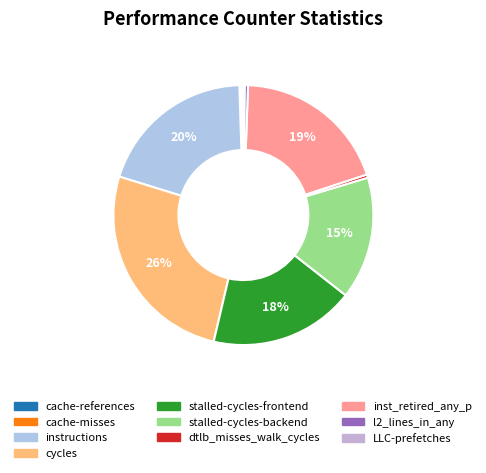

What is the change in value from cache-misses to cycles?

+63768938679